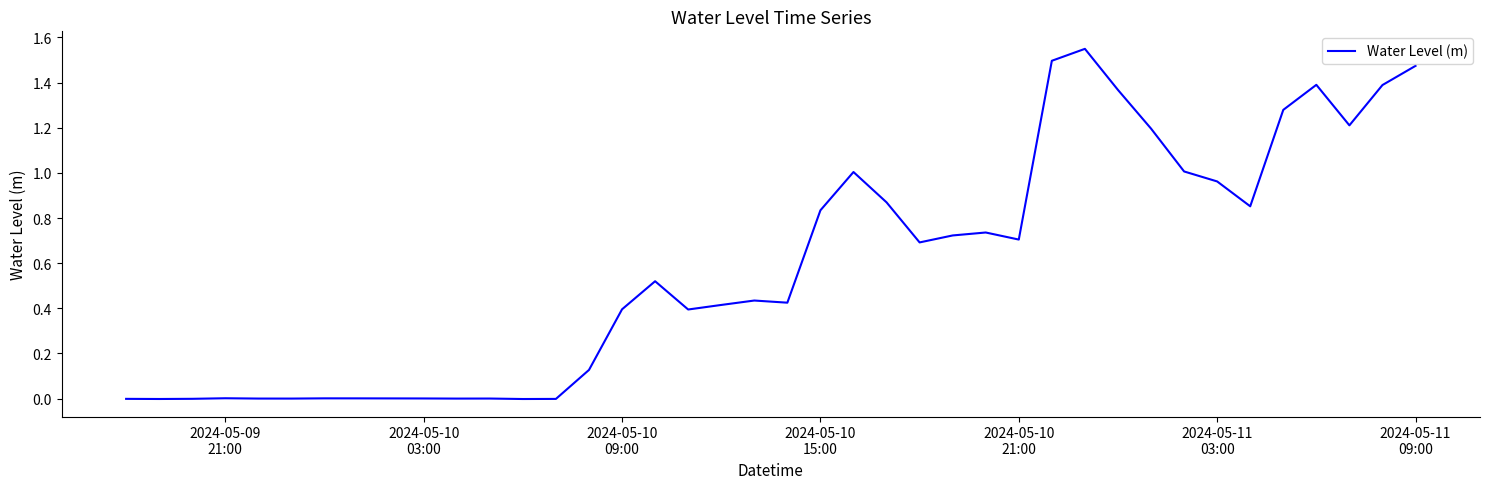

Does the chart have visible grid lines?

No